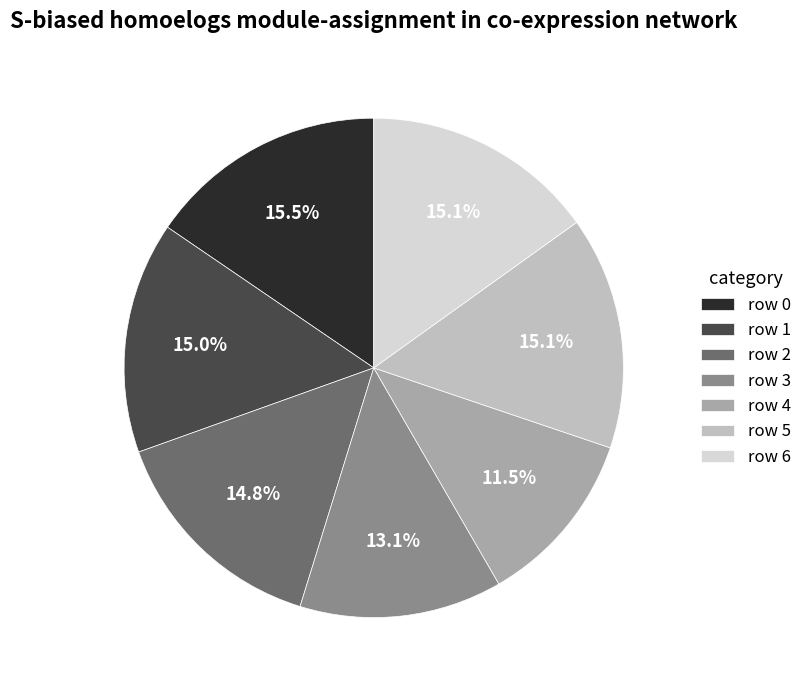

Is row 0 the majority of the pie?

No